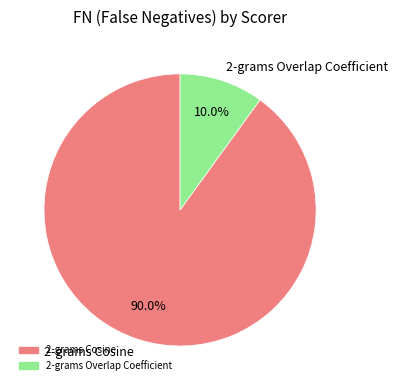

Which slice is the largest?

2-grams Cosine